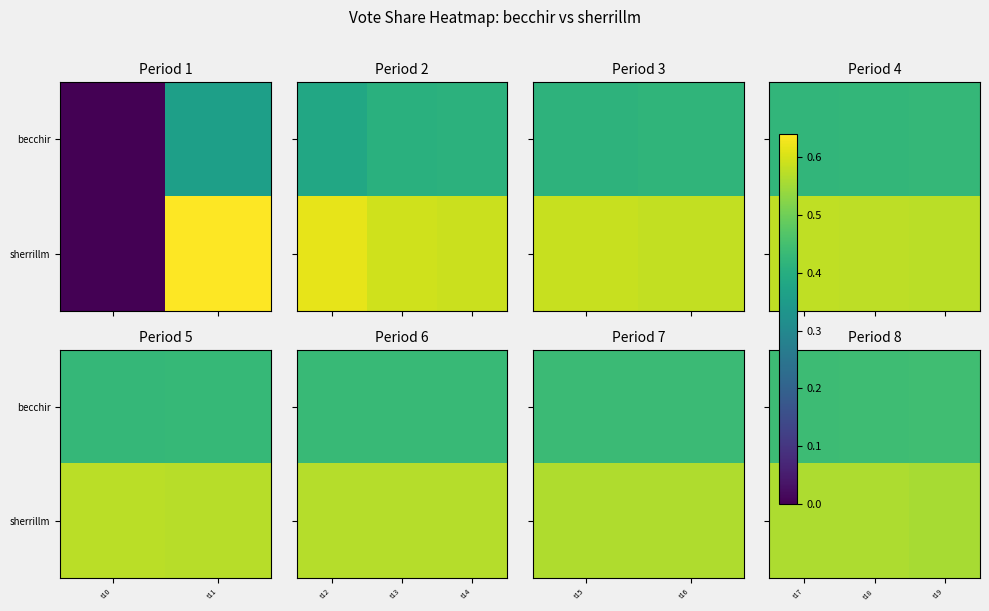

What is the average value of the sherrillm series?

0.6